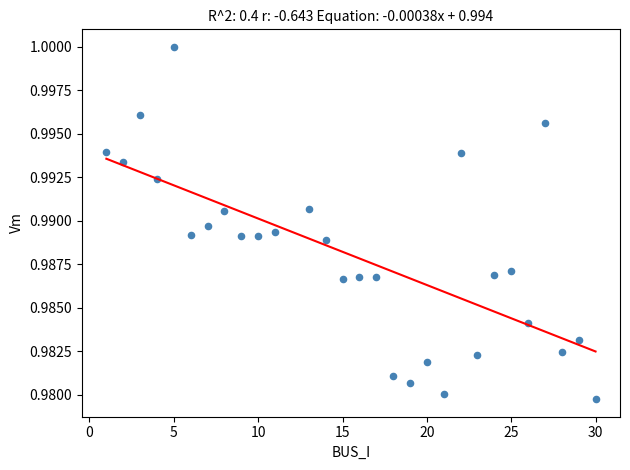

What is the range of X values (max minus min)?

29.0